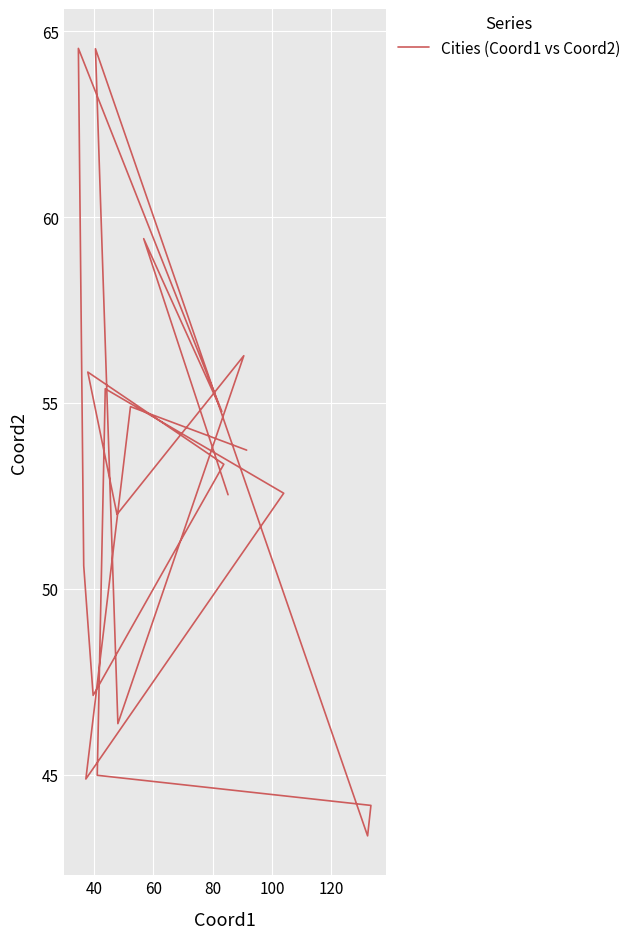

What is the maximum value shown in the chart?

64.5